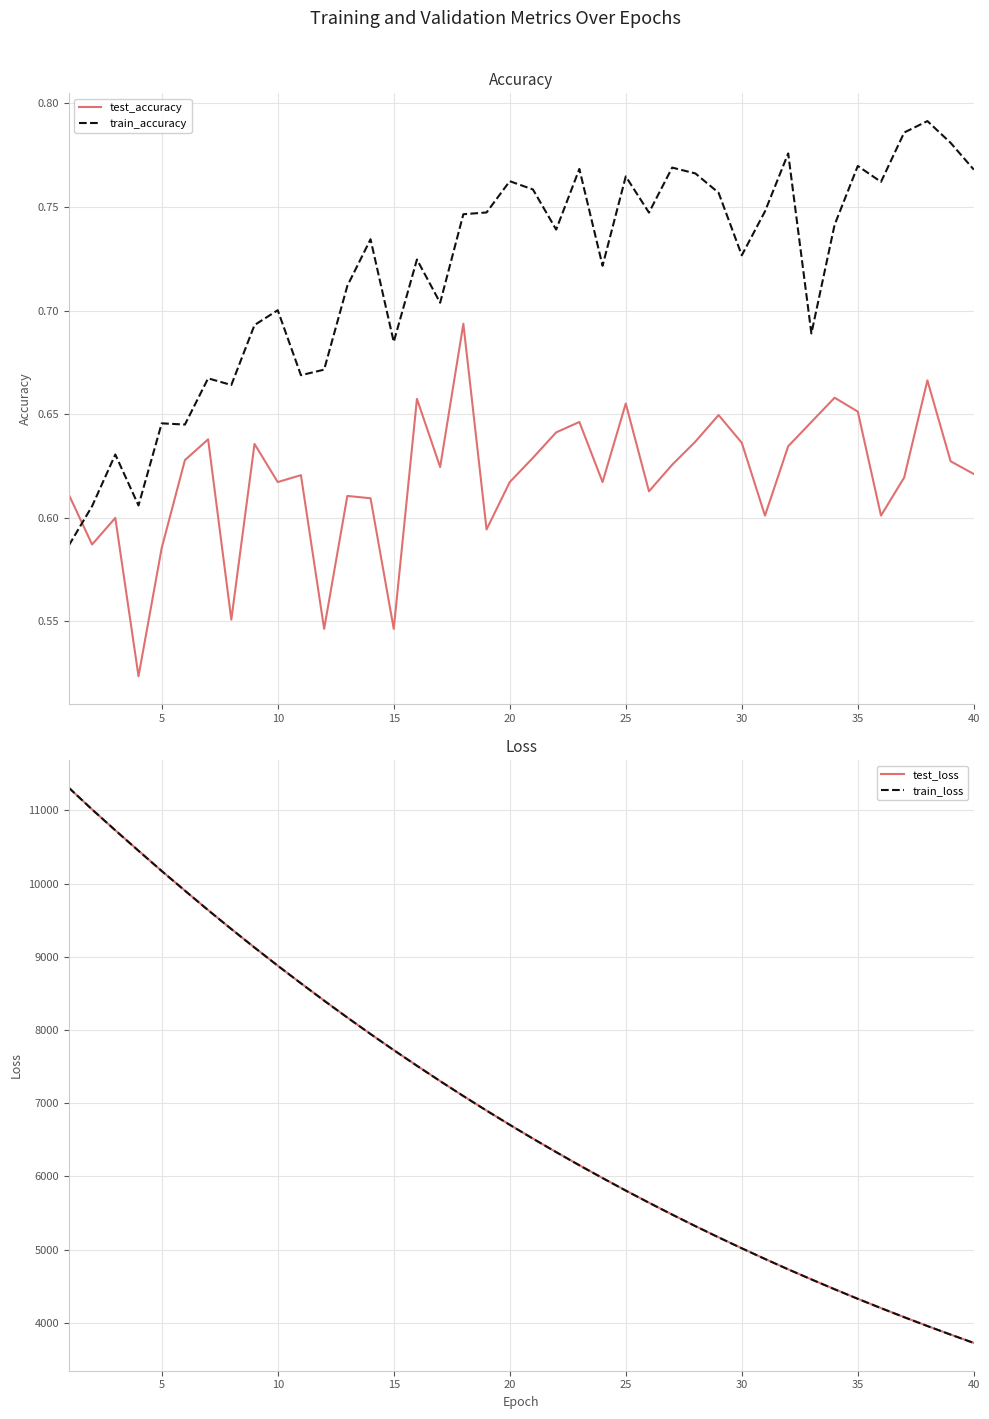

How many intersections are there between train_accuracy and test_accuracy?

1